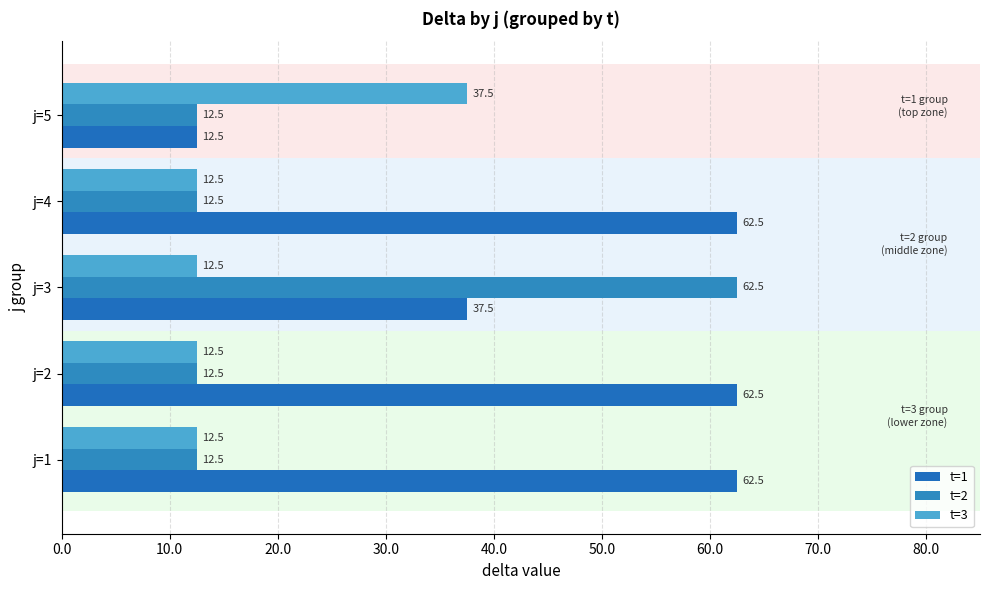

Which series has the largest total across all categories?

t=1